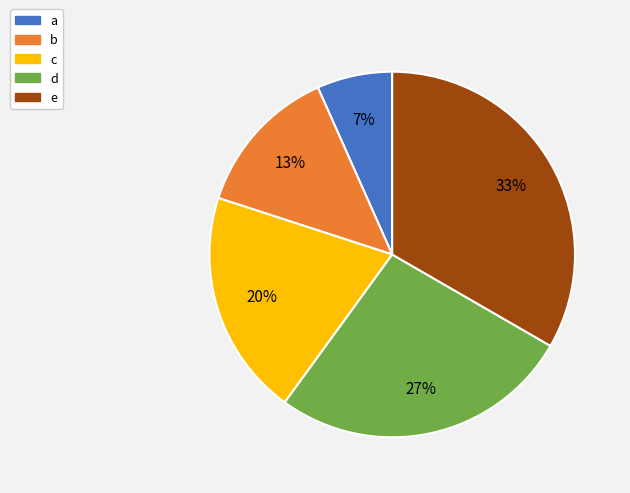

To the nearest percent, what is the average slice percentage?

20%